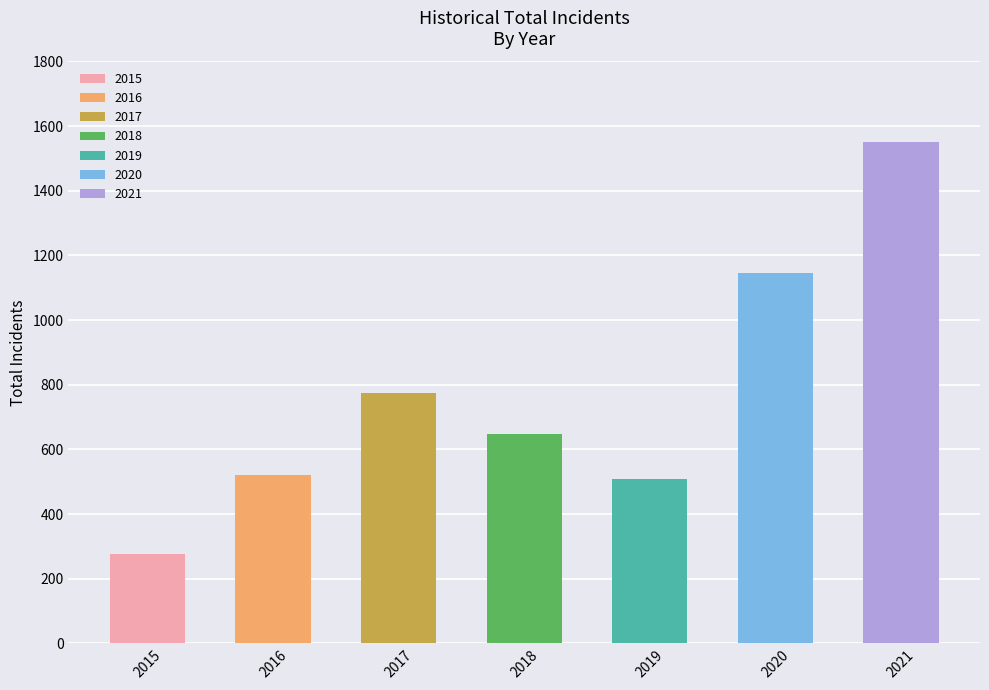

At which label is the value closest to 912?

2017